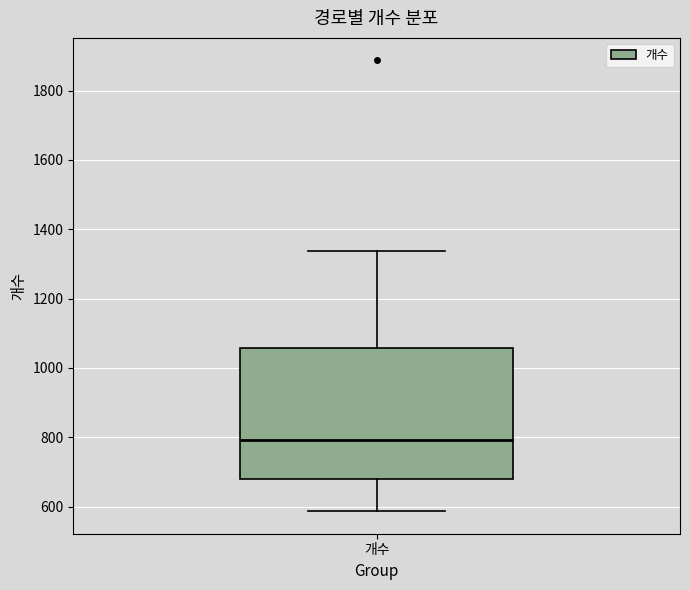

Where is the upper edge of the box for 개수 on the y-axis? The values are not printed on the chart, so give them approximately, as read against the axis.

1060